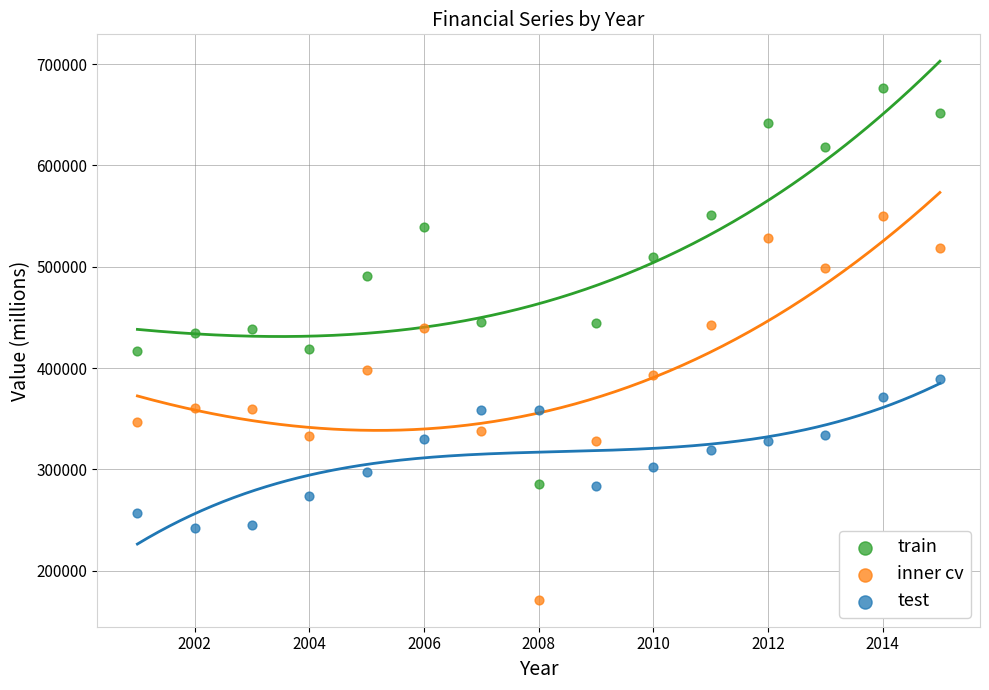

Which series contains the lowest Y value?

inner cv